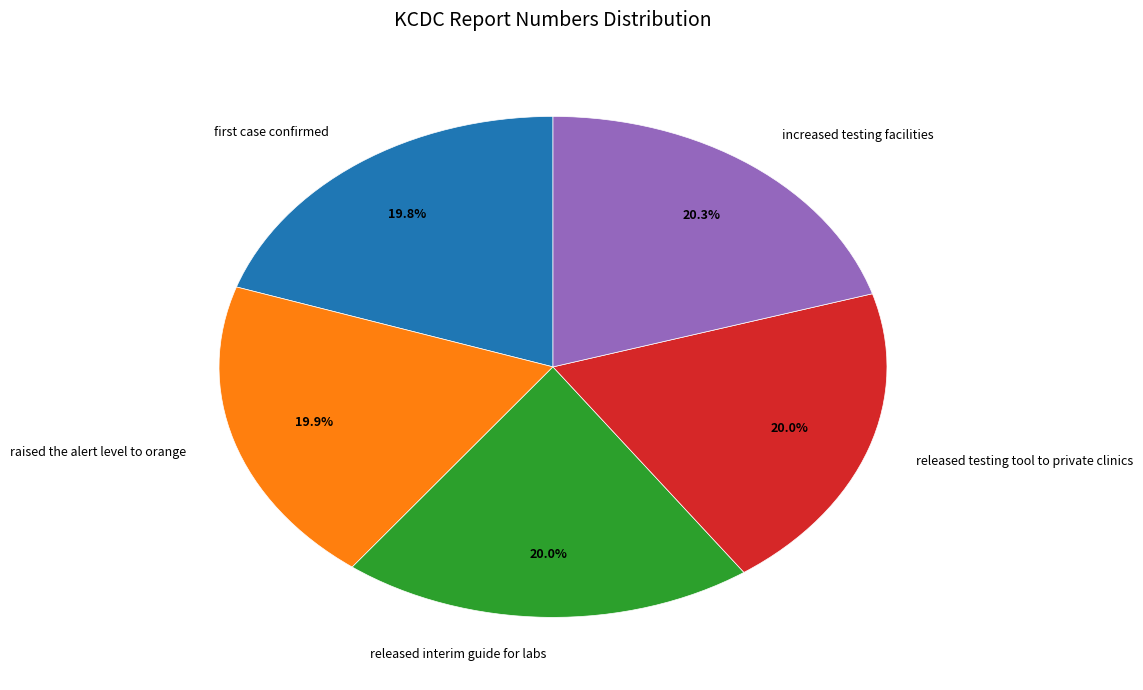

What is the ratio of the value at raised the alert level to orange to the value at increased testing facilities?

1.0